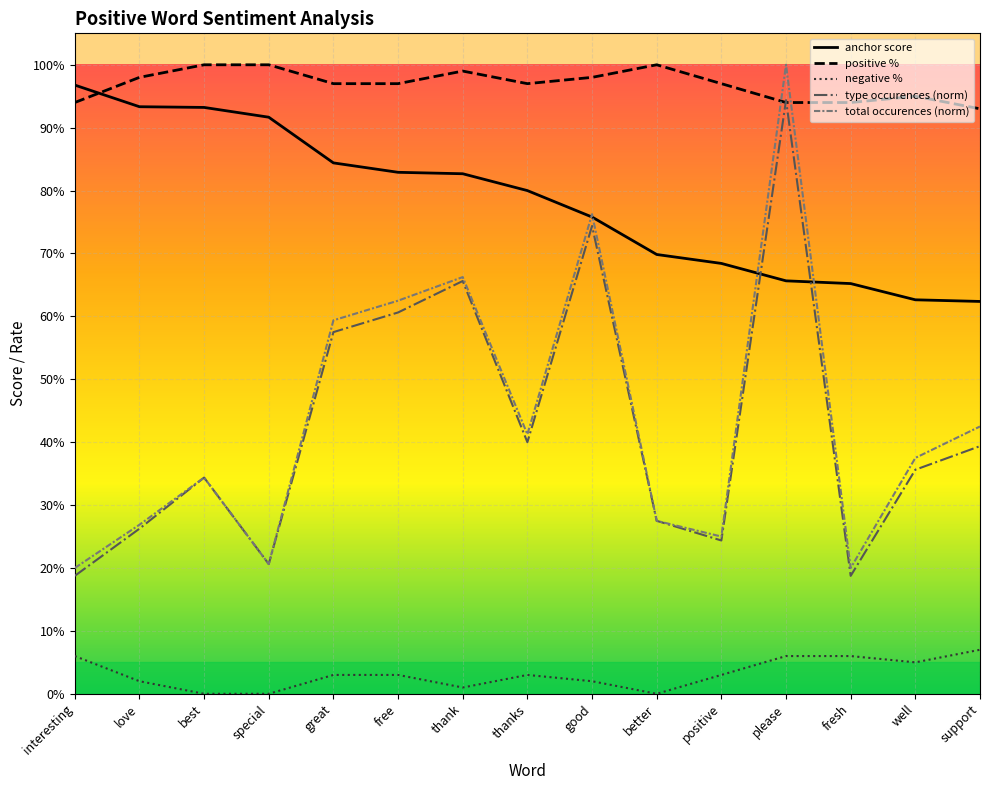

Between which two adjacent categories do type occurences (norm) and positive % first intersect?

positive and please